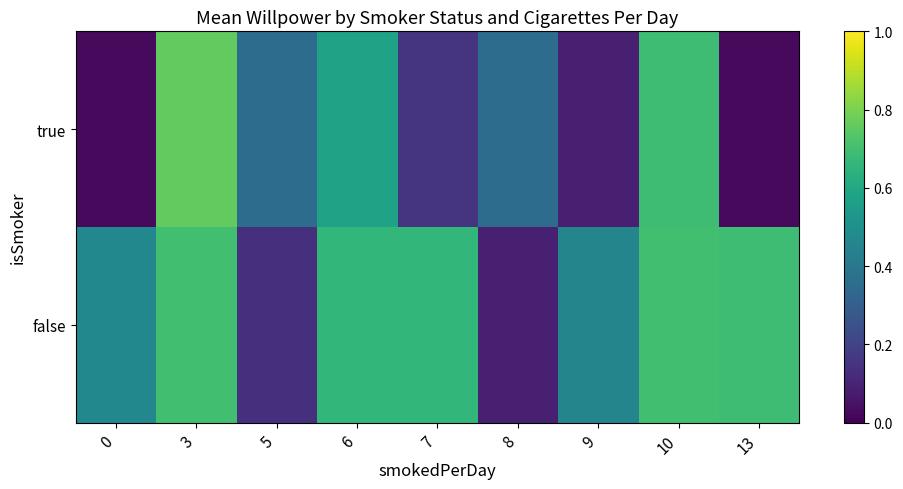

Count the number of data series in this chart.

2